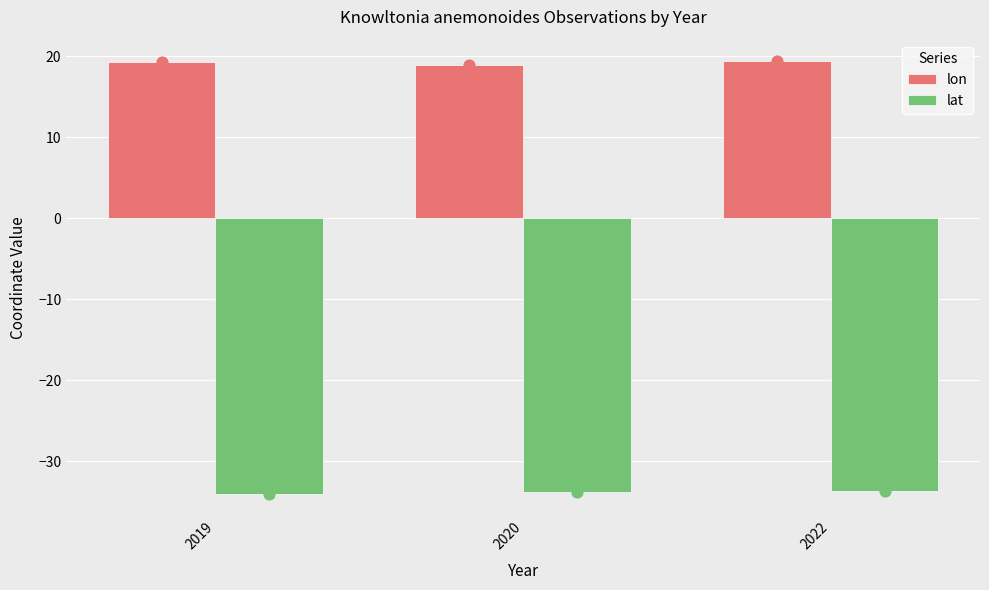

Which series reaches the maximum Y coordinate?

lon